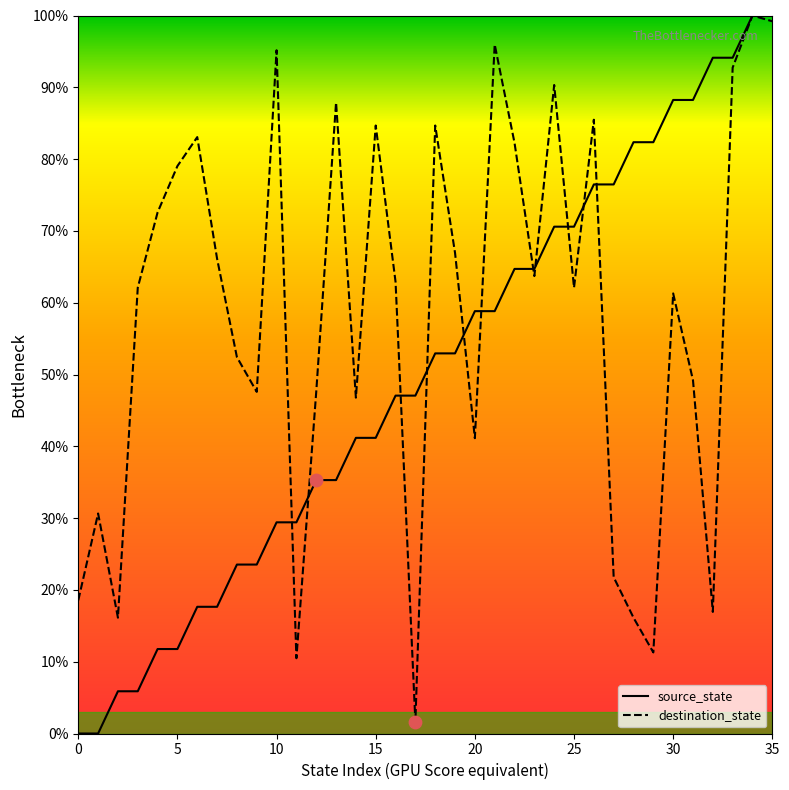

Which series has the largest total across all categories?

destination_state